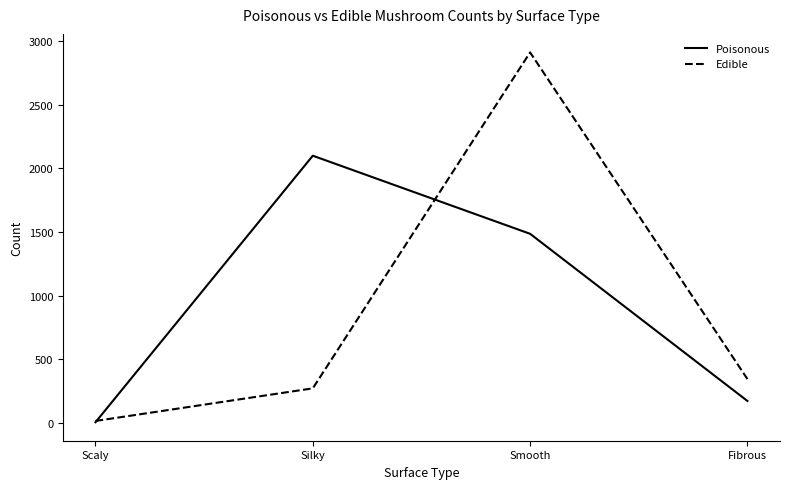

Which series changed the most between Scaly and Silky?

Poisonous